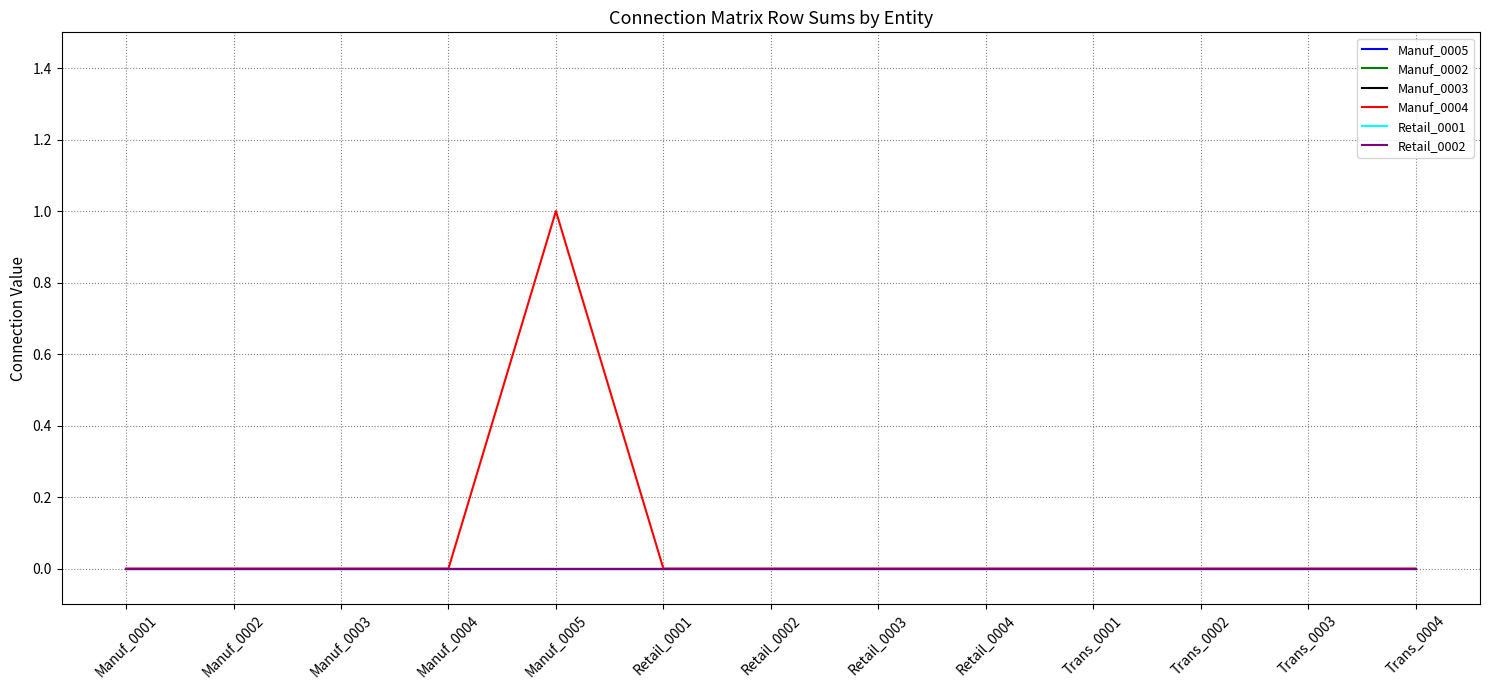

The Retail_0001 series shows 0 at Retail_0003. True or false?

True